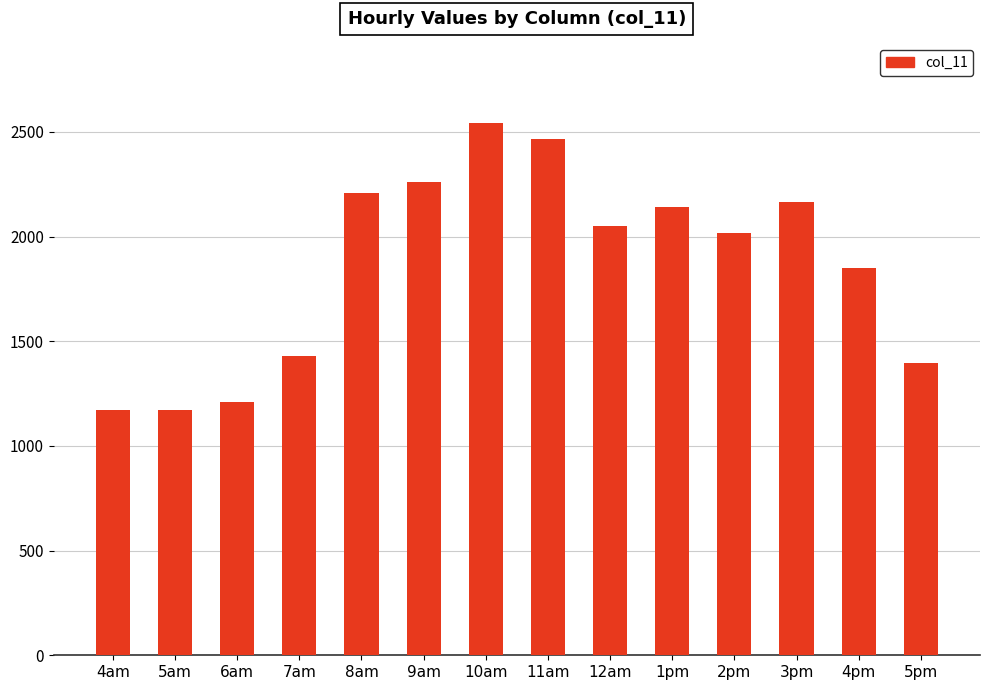

Where is the data nearest to the value 1855?

4pm